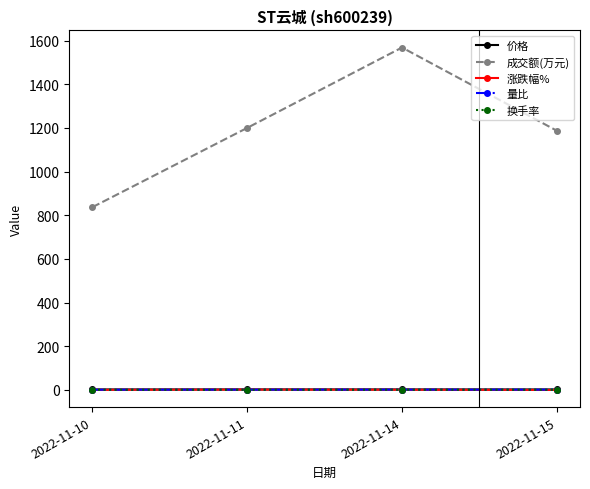

What is the value of the 涨跌幅% point at the 4th from the left?

-0.5